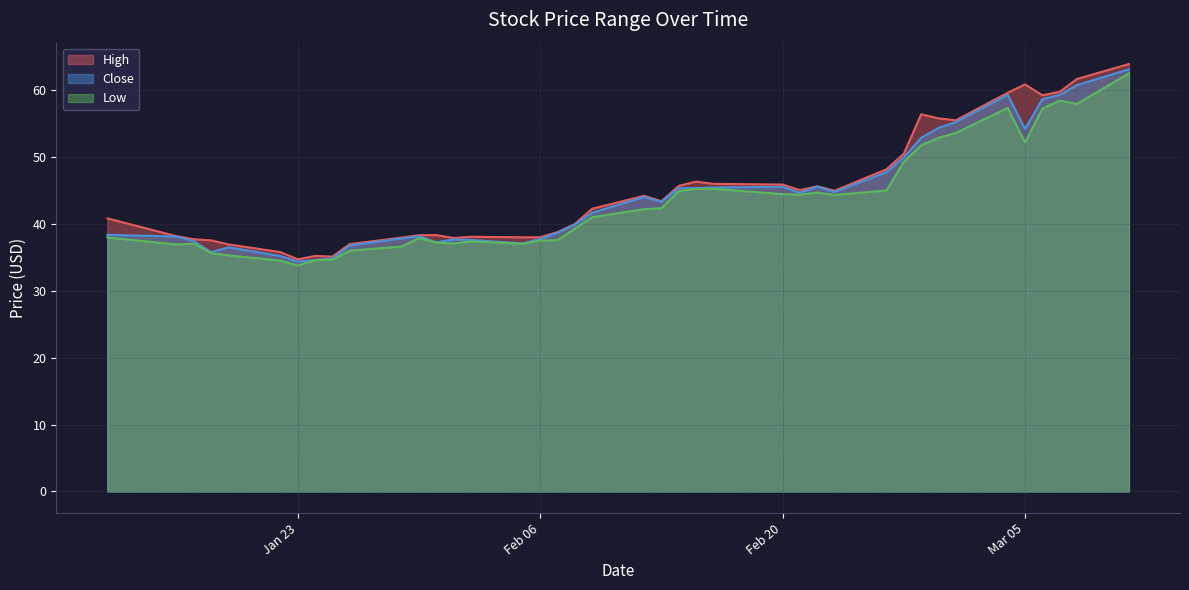

Is it true that High equals 40.8 at 2024-01-12?

True